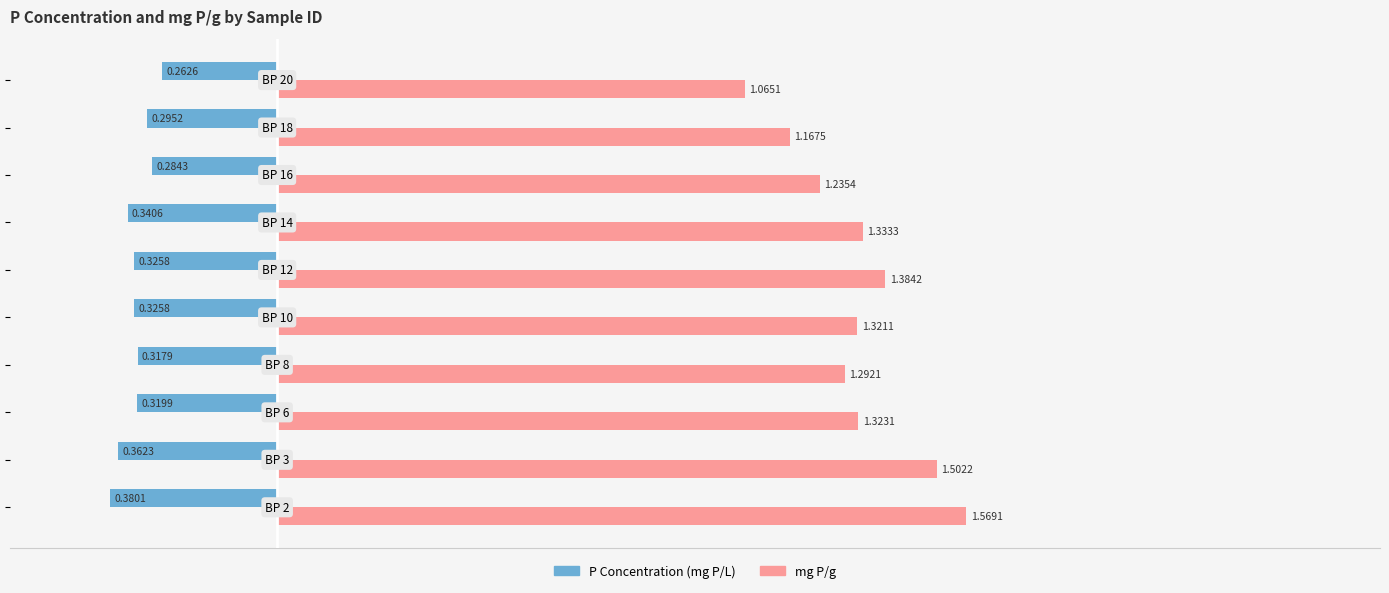

Which series has the largest total across all categories?

mg P/g